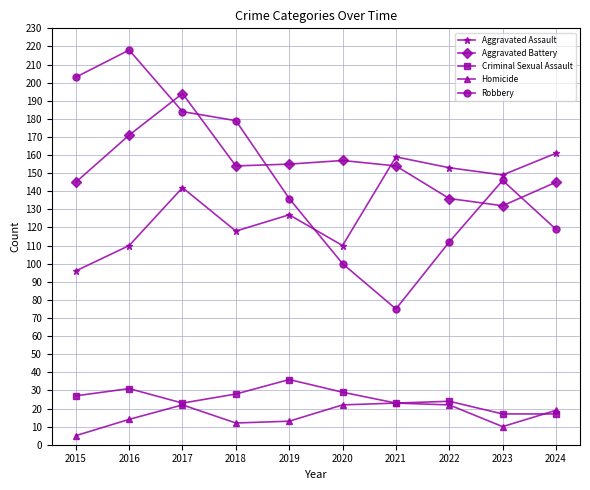

Between 2022 and 2023, which series saw the biggest shift?

Robbery